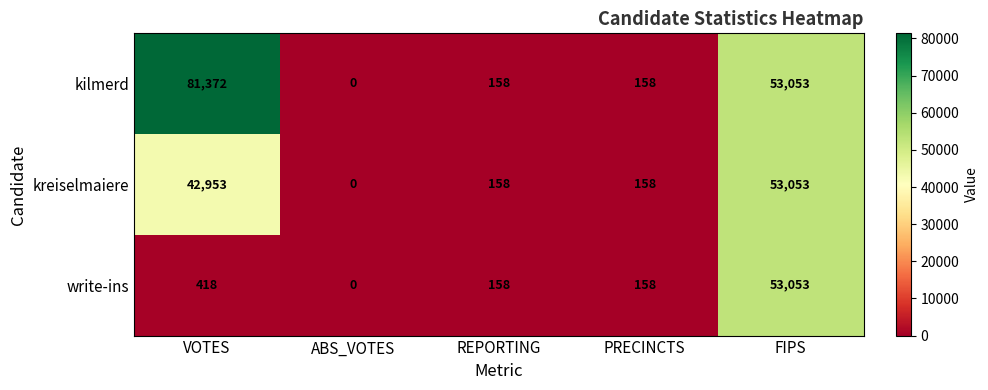

Which category has the highest value in the kreiselmaiere series?

FIPS